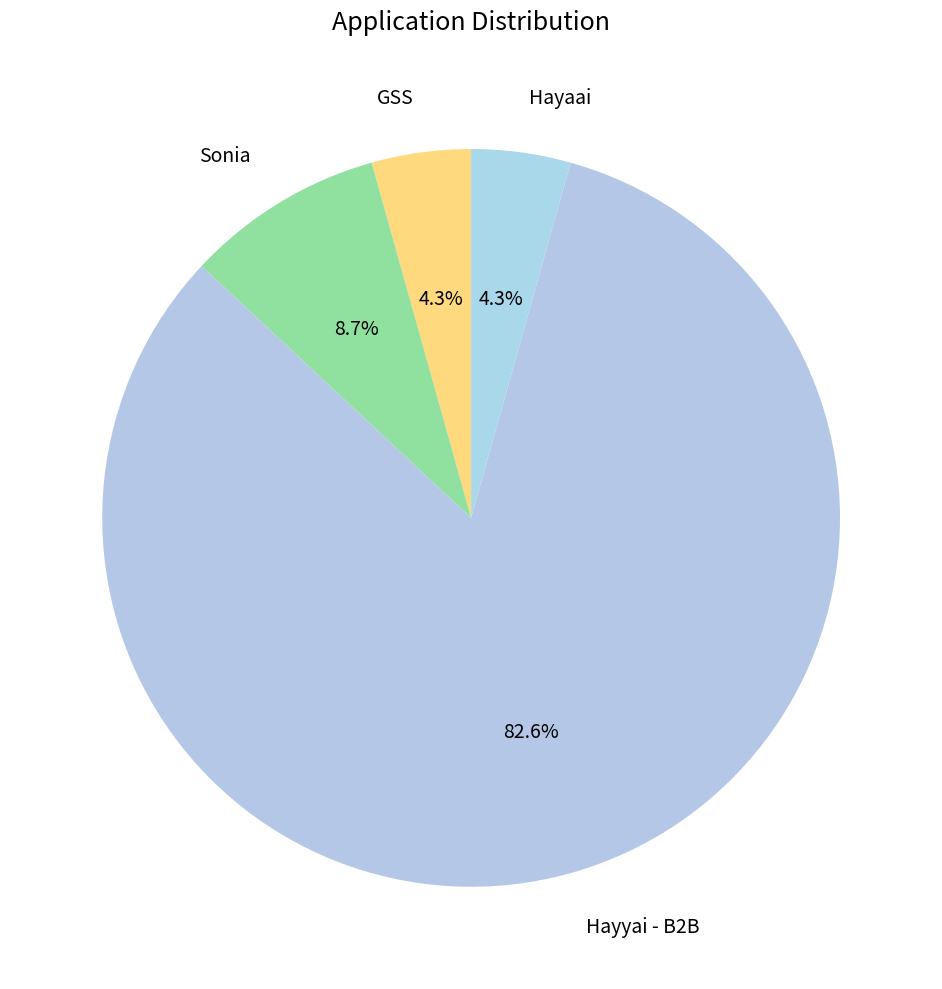

What percentage is NOT represented by Hayaai?

95.7%